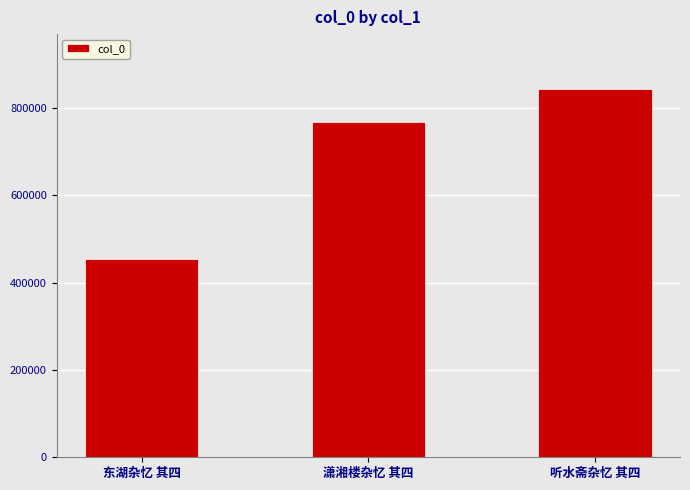

Count the values in the range 454075 to 842662.

3